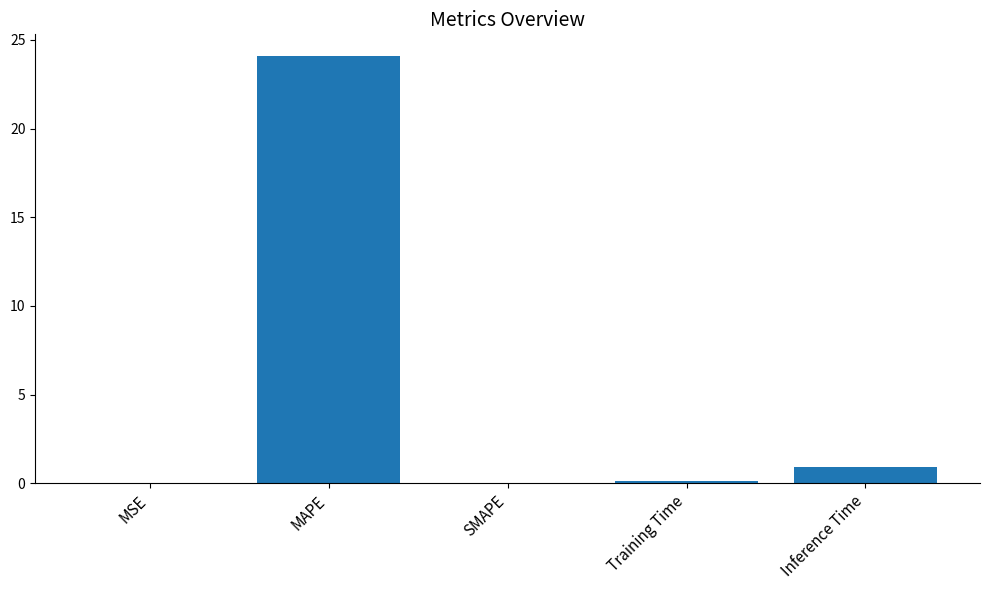

What is the average value?

5.0